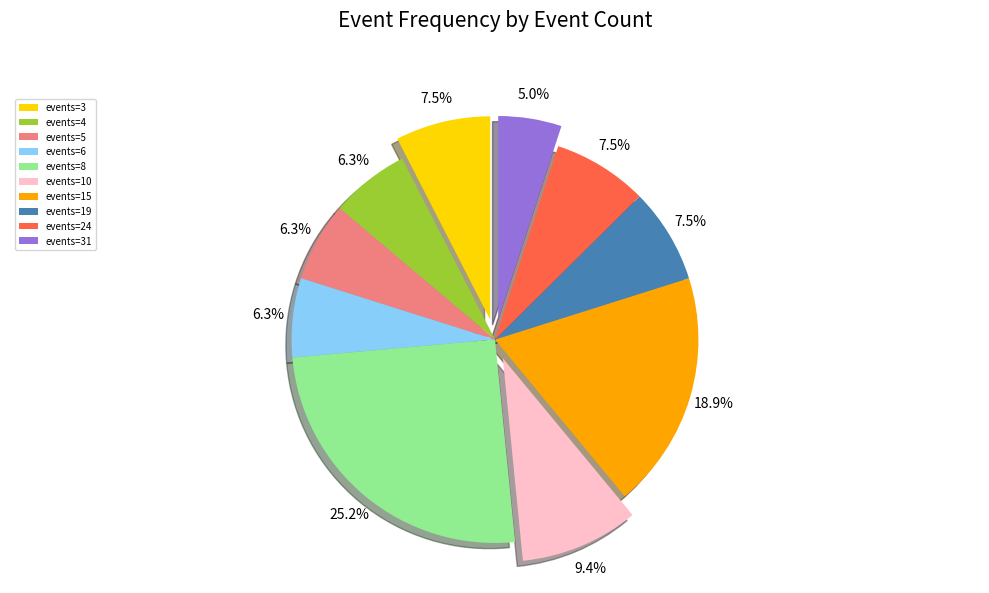

Does any single category account for the majority?

No